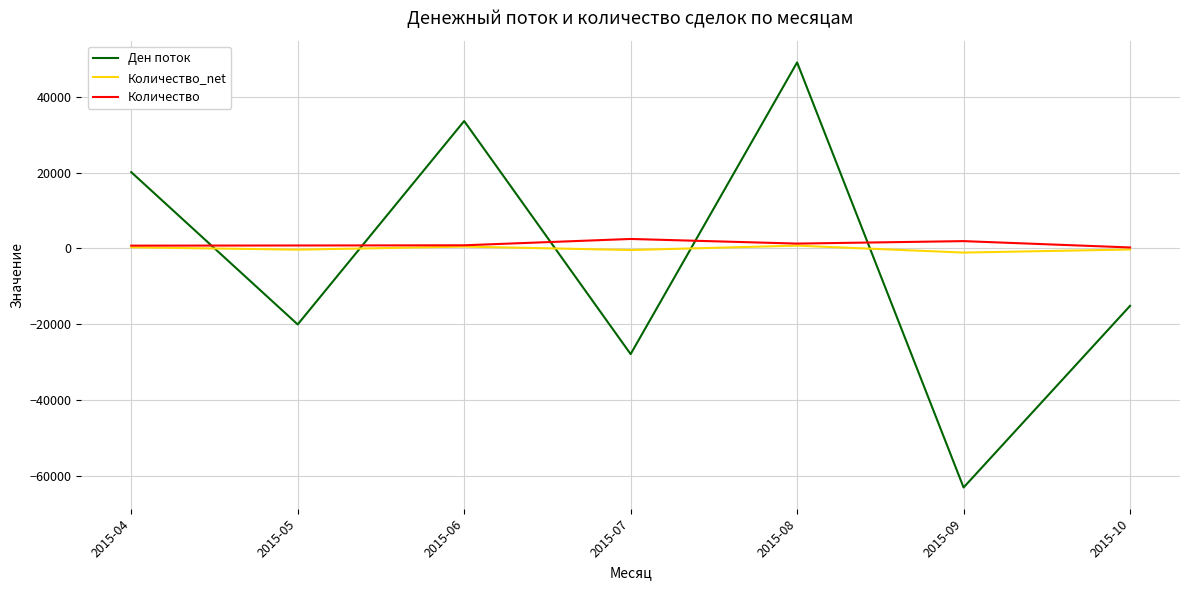

At how many categories does at least one series exceed 40293?

1